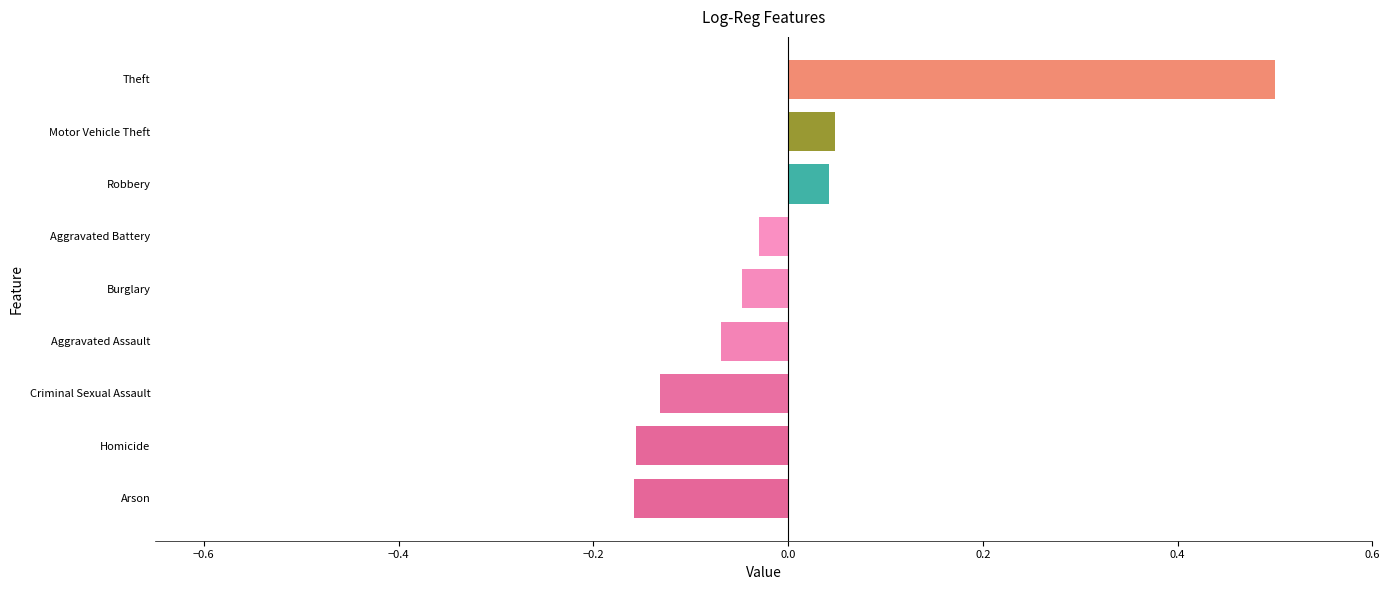

Between Homicide and Aggravated Assault, which is larger?

Aggravated Assault